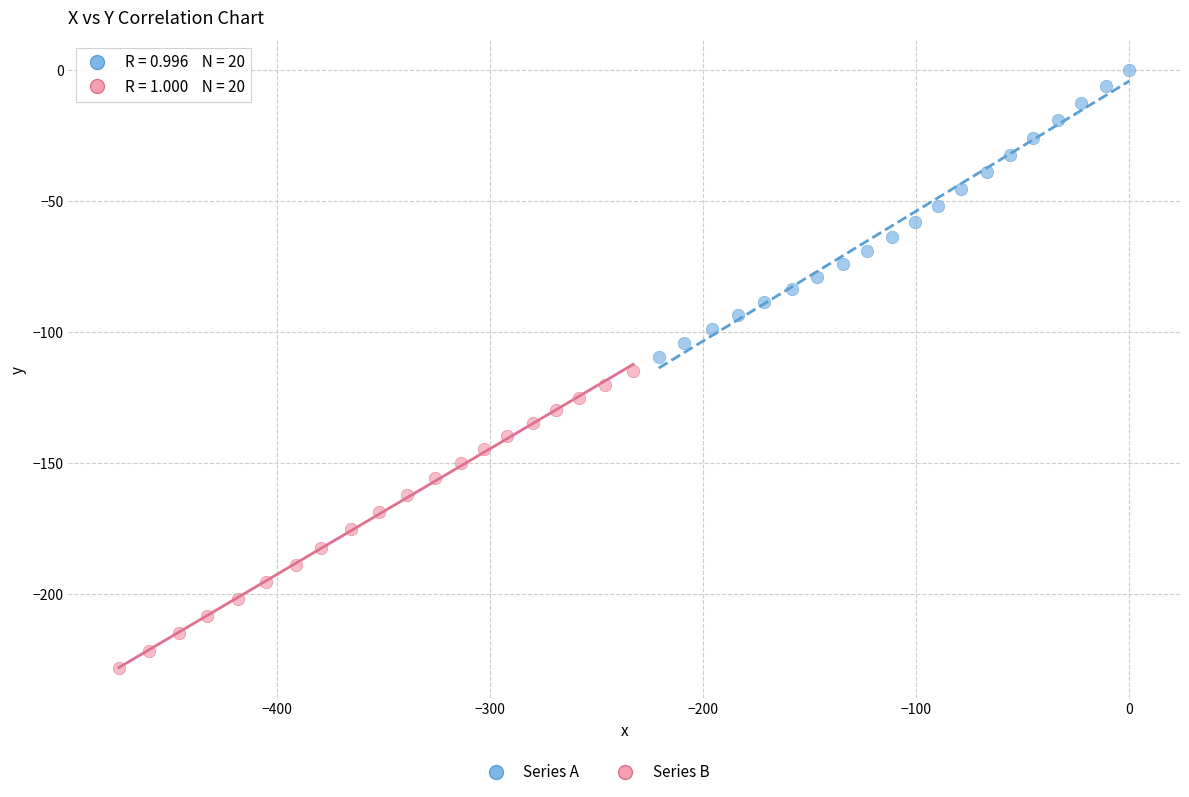

Which series reaches the minimum Y coordinate?

Series B